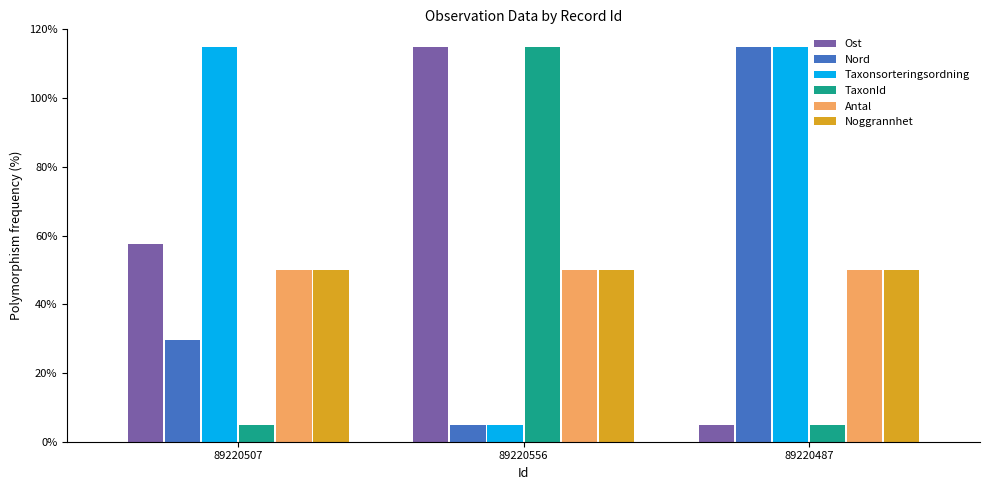

Reading right to left, extract all data points from this chart.

Ost: 5.0	115.0	57.5
Nord: 115.0	5.0	29.6
Taxonsorteringsordning: 115.0	5.0	115.0
TaxonId: 5.0	115.0	5.0
Antal: 50.0	50.0	50.0
Noggrannhet: 50.0	50.0	50.0